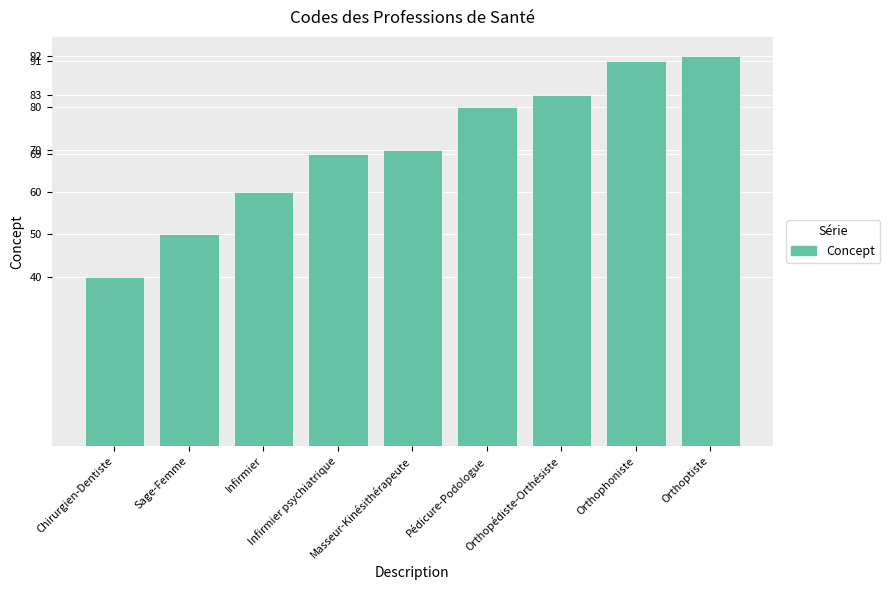

How many bars are there in total?

9